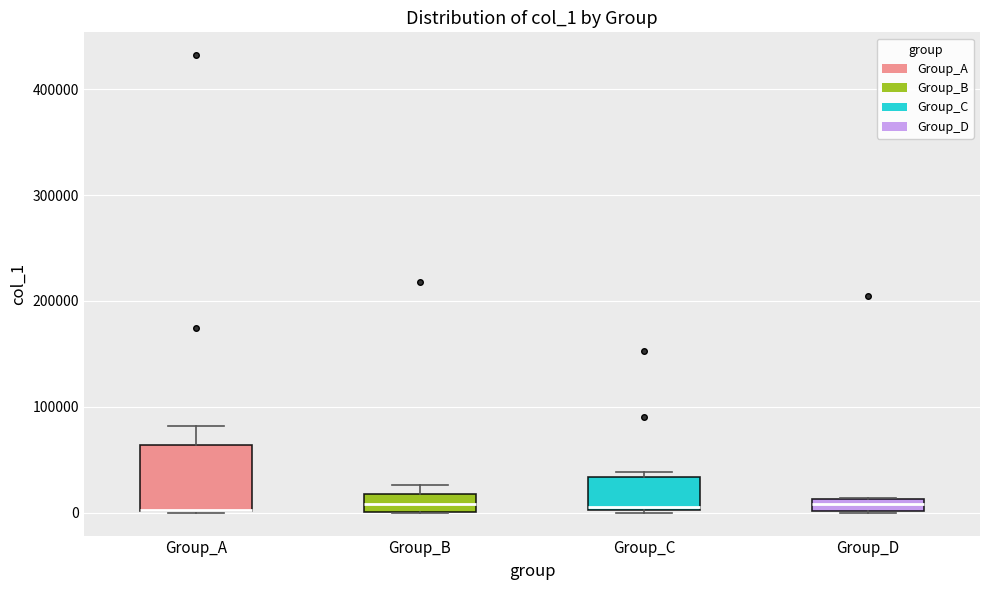

Comparing the boxes themselves (not the whiskers), which one is the tallest?

Group_A